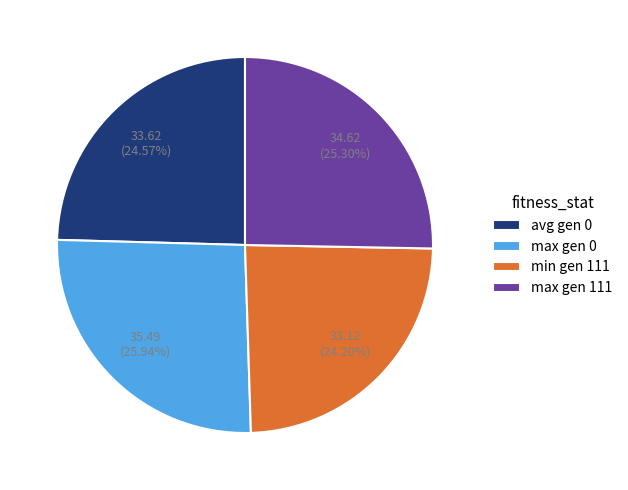

What is the ratio of the value at min gen 111 to the value at avg gen 0?

1.0